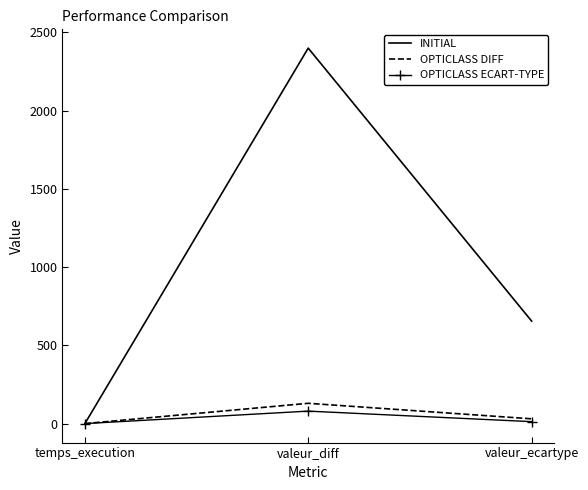

What position from the right is valeur_diff?

2